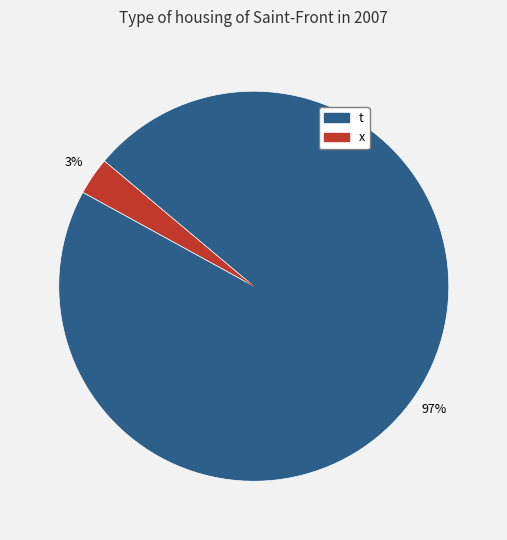

Count the number of slices in the pie.

2